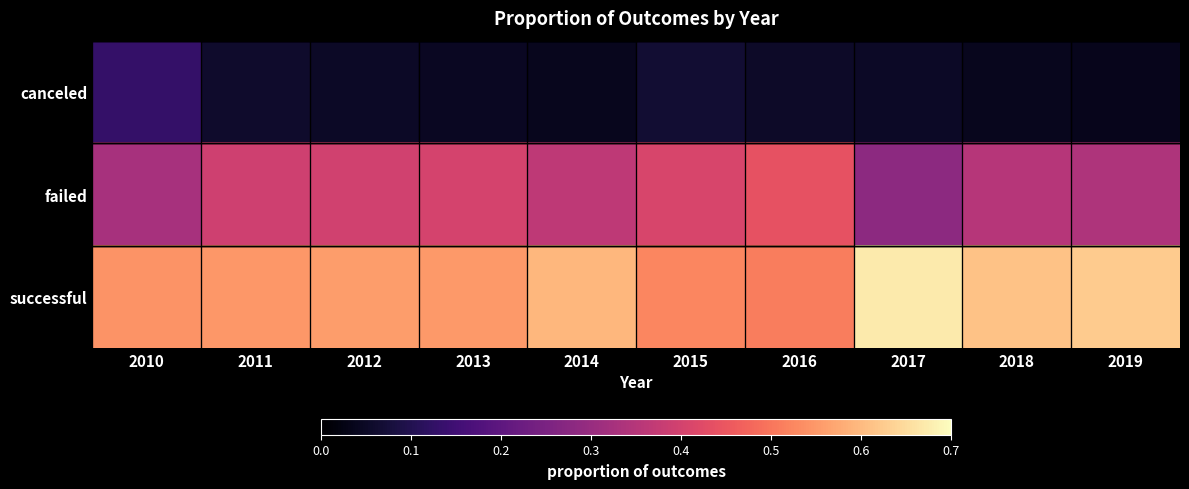

Rank the series by their average value, from highest to lowest.

successful, failed, canceled